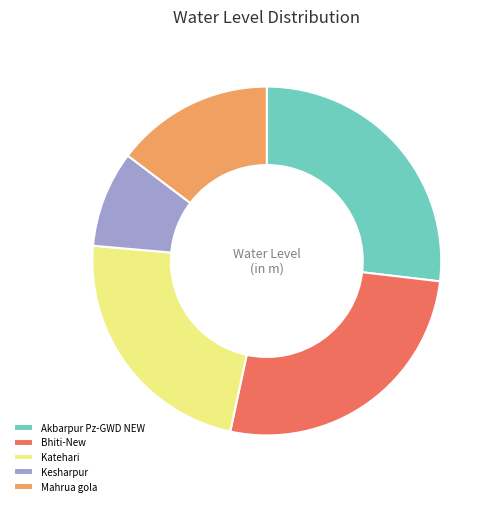

Approximately how many times larger is the value at Mahrua gola compared to Kesharpur?

1.6